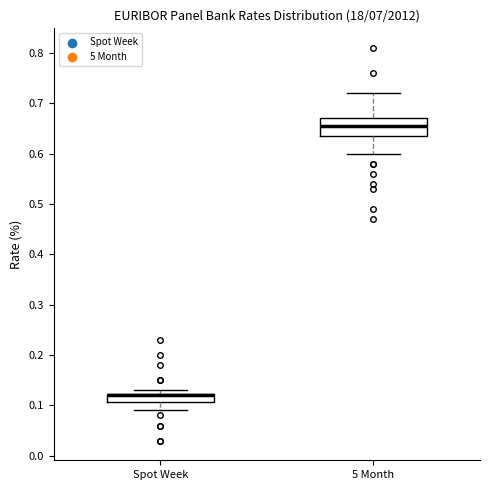

Reading left to right, read every box against the y-axis: the position of its median line, the range the box covers, and the ends of its whiskers. The values are not printed on the chart, so give them approximately, as read against the axis.

Spot Week: median 0.12 (drawn on the box's upper edge), box 0.11 to 0.12, whiskers 0.09 to 0.13
5 Month: median 0.66, box 0.64 to 0.67, whiskers 0.60 to 0.72